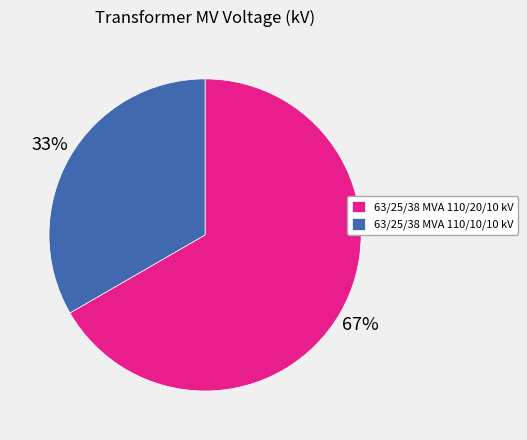

What percentage is the 63/25/38 MVA 110/10/10 kV slice, to the nearest percent?

33%